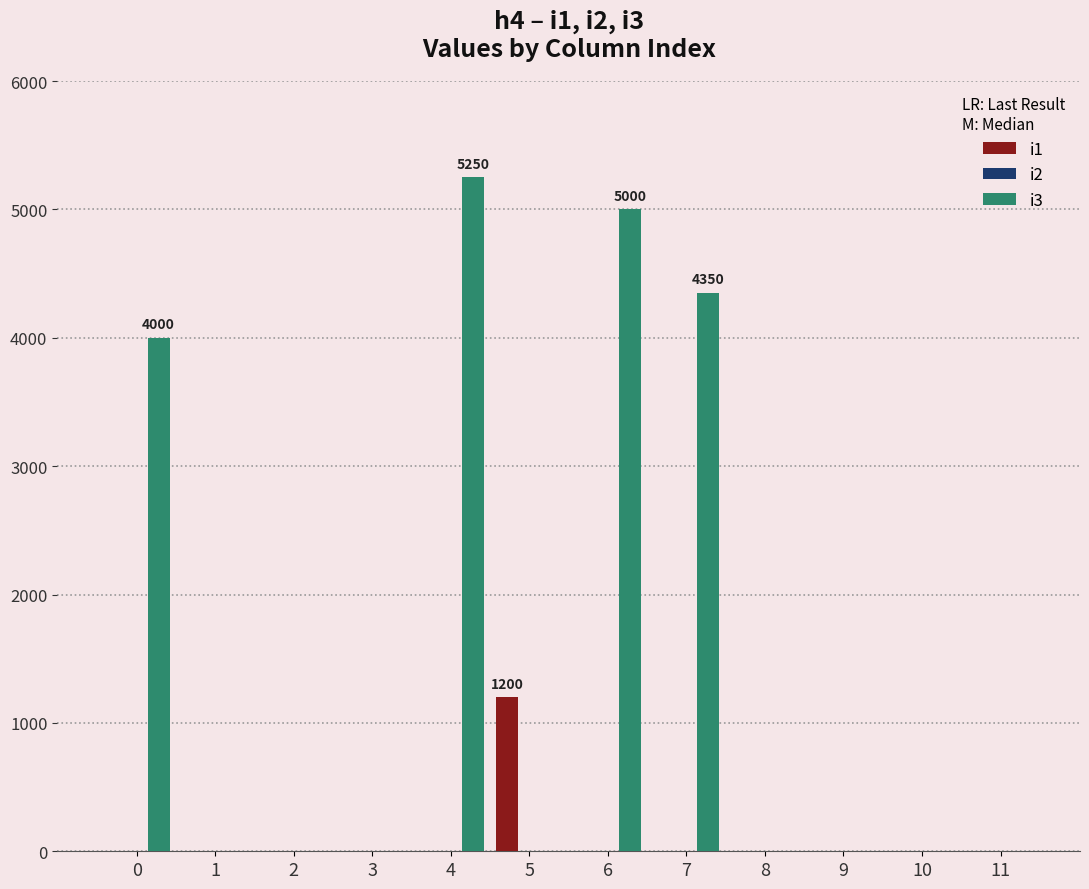

The value of i3 at 7 is 5774. True or false?

False